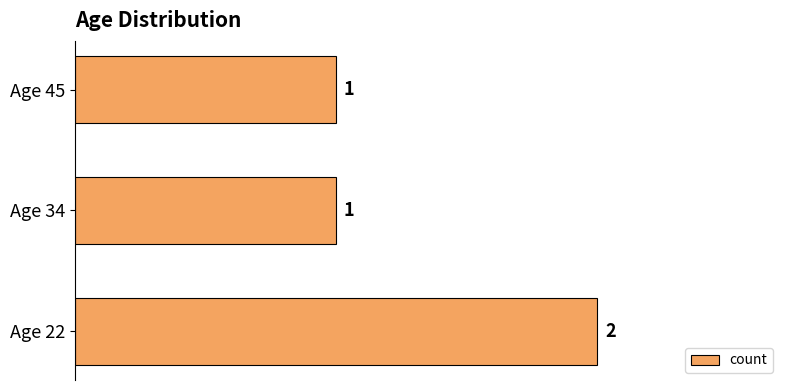

What is the greatest value displayed?

2